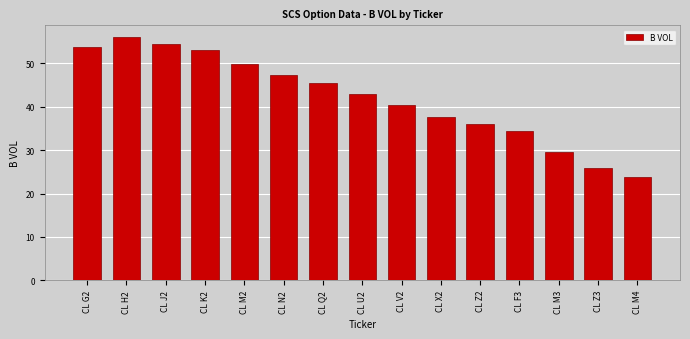

Reading left to right, extract all data points from this chart.

53.7	56.0	54.5	53.0	49.8	47.3	45.5	43.0	40.4	37.6	36.0	34.5	29.5	26.0	23.7